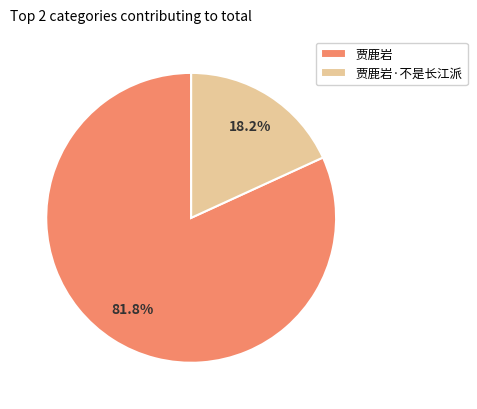

Is 贾鹿岩·不是长江派 the majority of the pie?

No